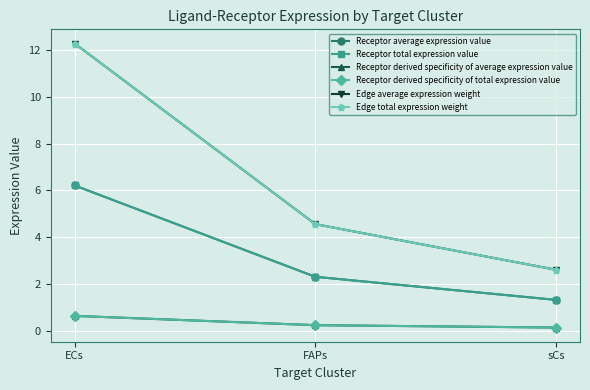

Which has a higher value, FAPs or ECs?

ECs